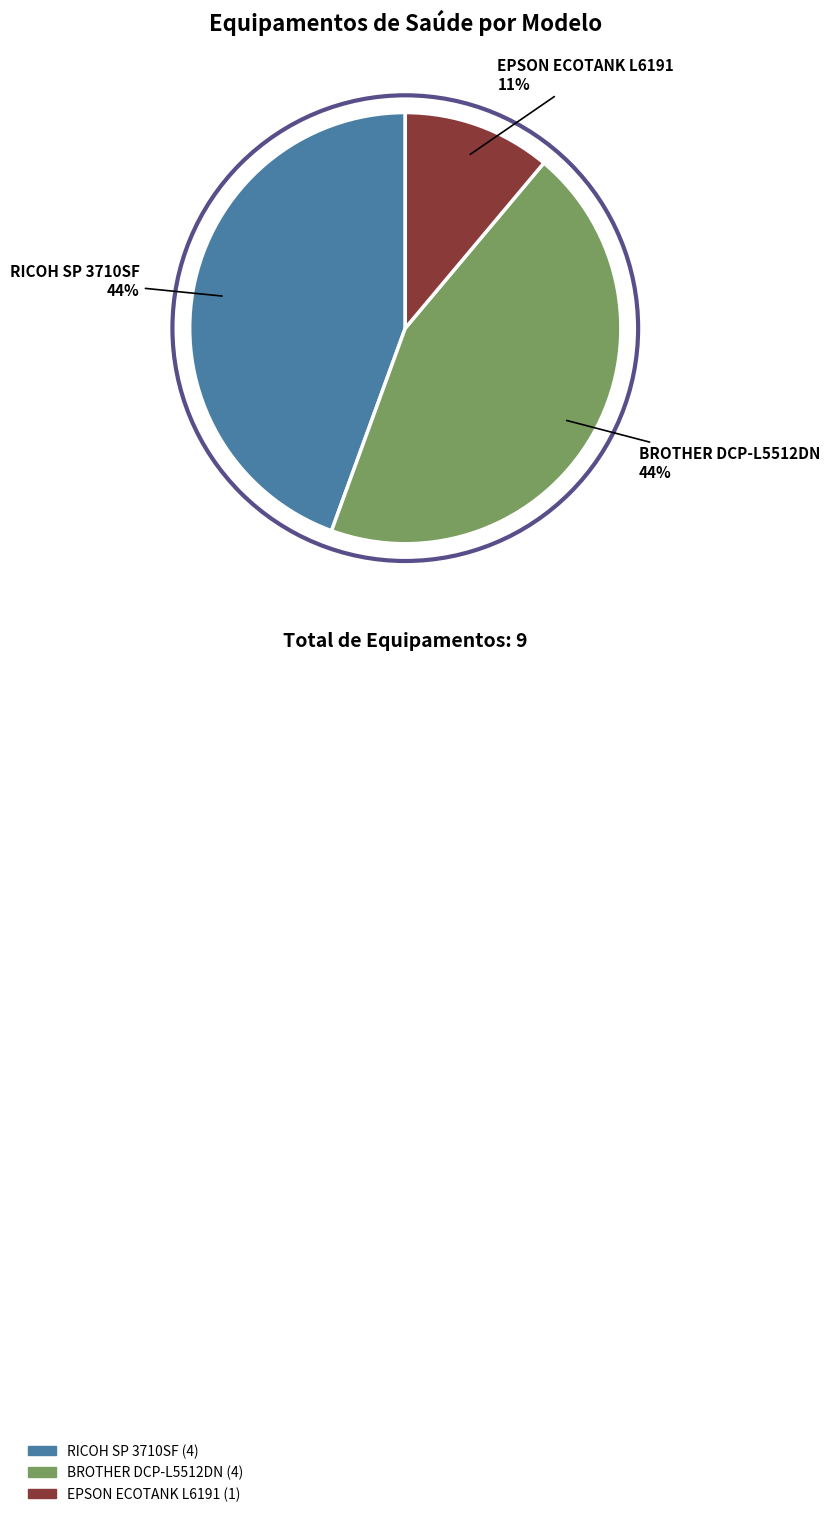

Count the number of slices in the pie.

3